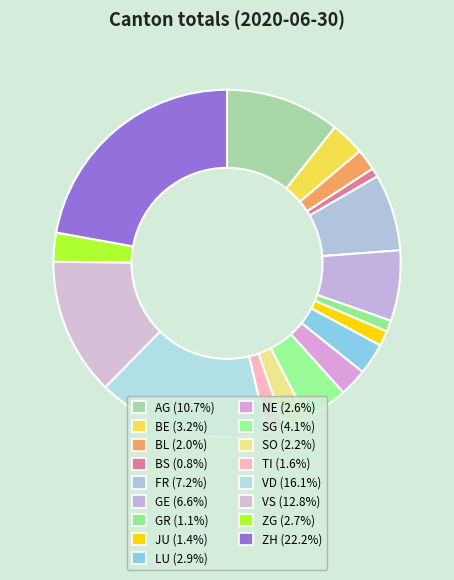

To the nearest percent, what is the combined percentage of SG and GE?

11%